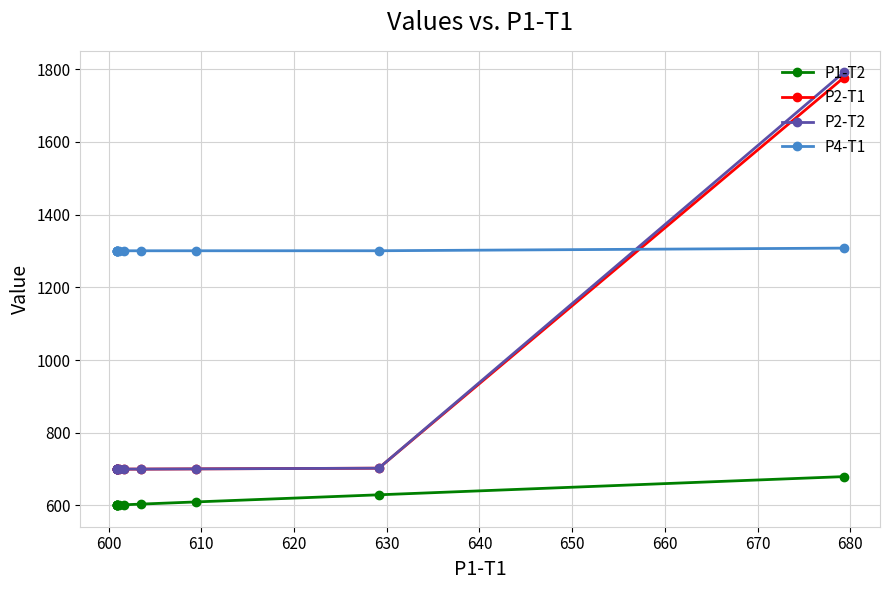

True or false: P2-T1 and P1-T2 cross at least once.

False